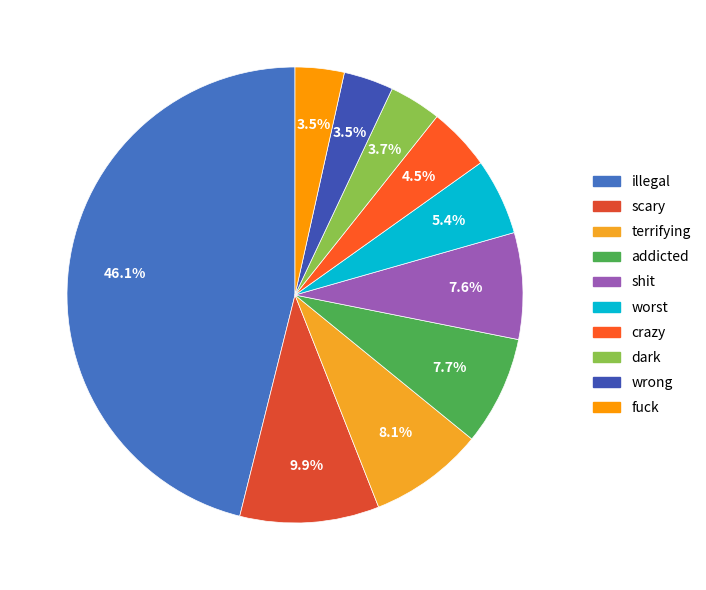

How many slices are in this pie chart?

10